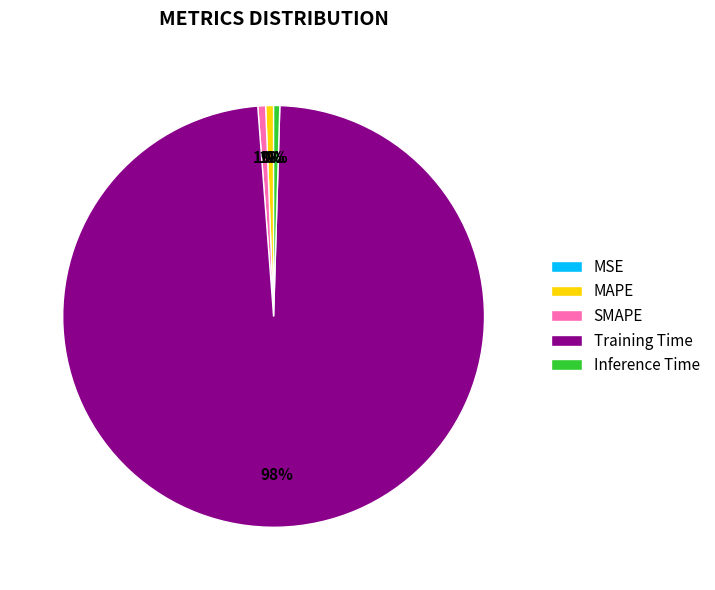

What is the largest slice in the pie chart?

Training Time